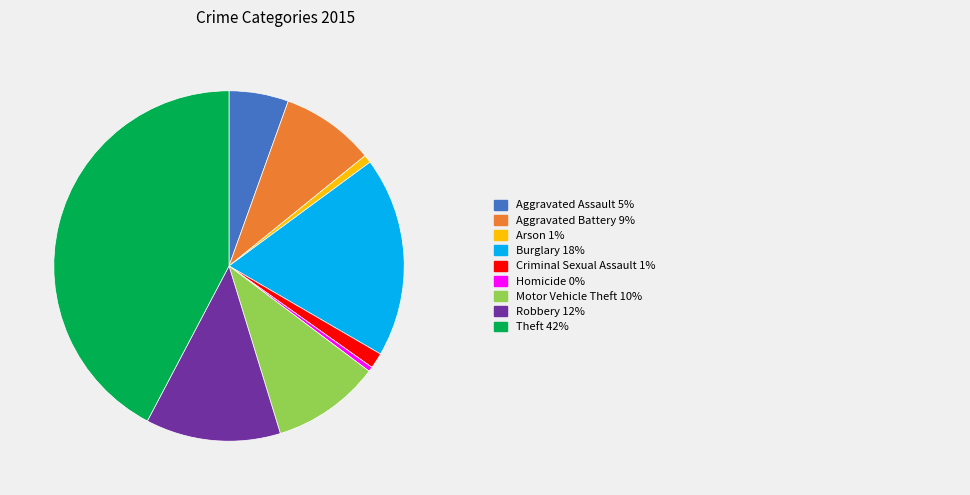

How many slices are in this pie chart?

9